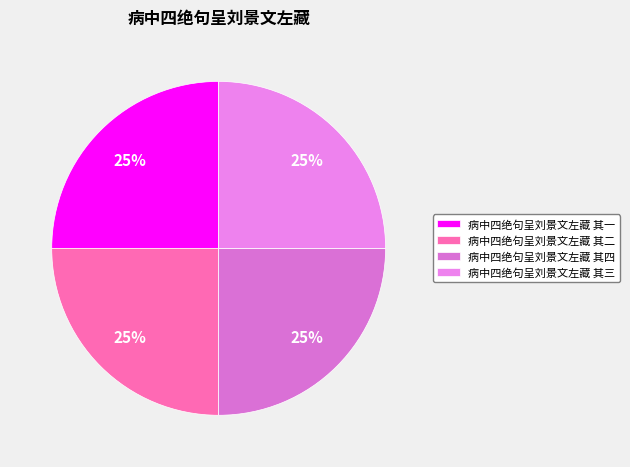

To the nearest percent, what percentage of the pie is 病中四绝句呈刘景文左藏 其一?

25%